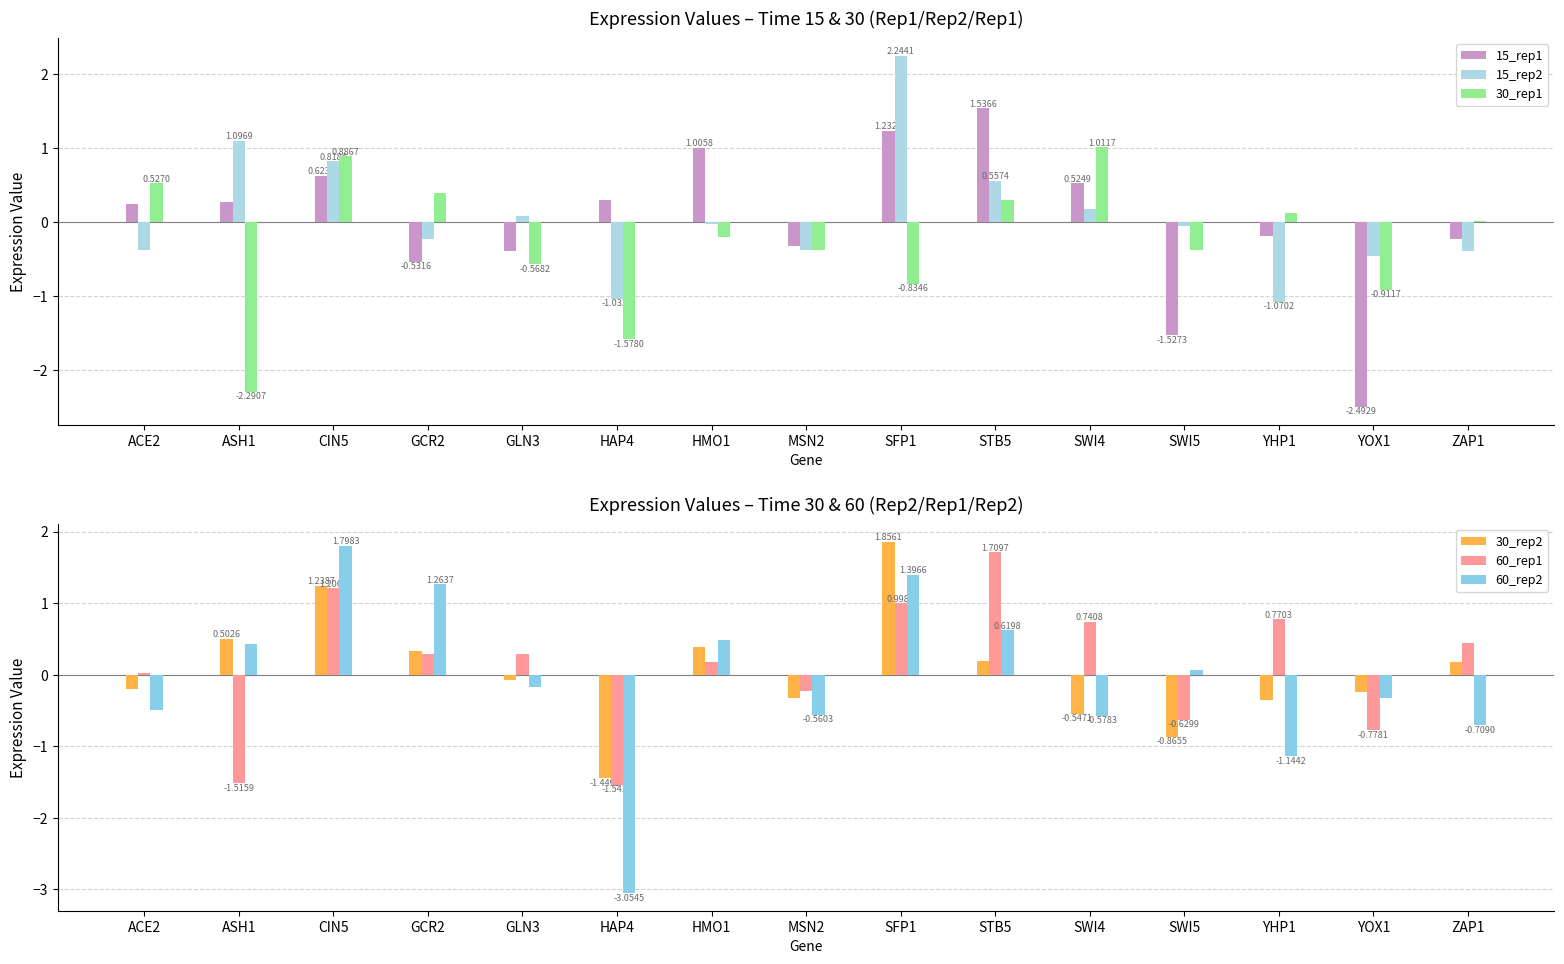

How many bars are there in each group?

6